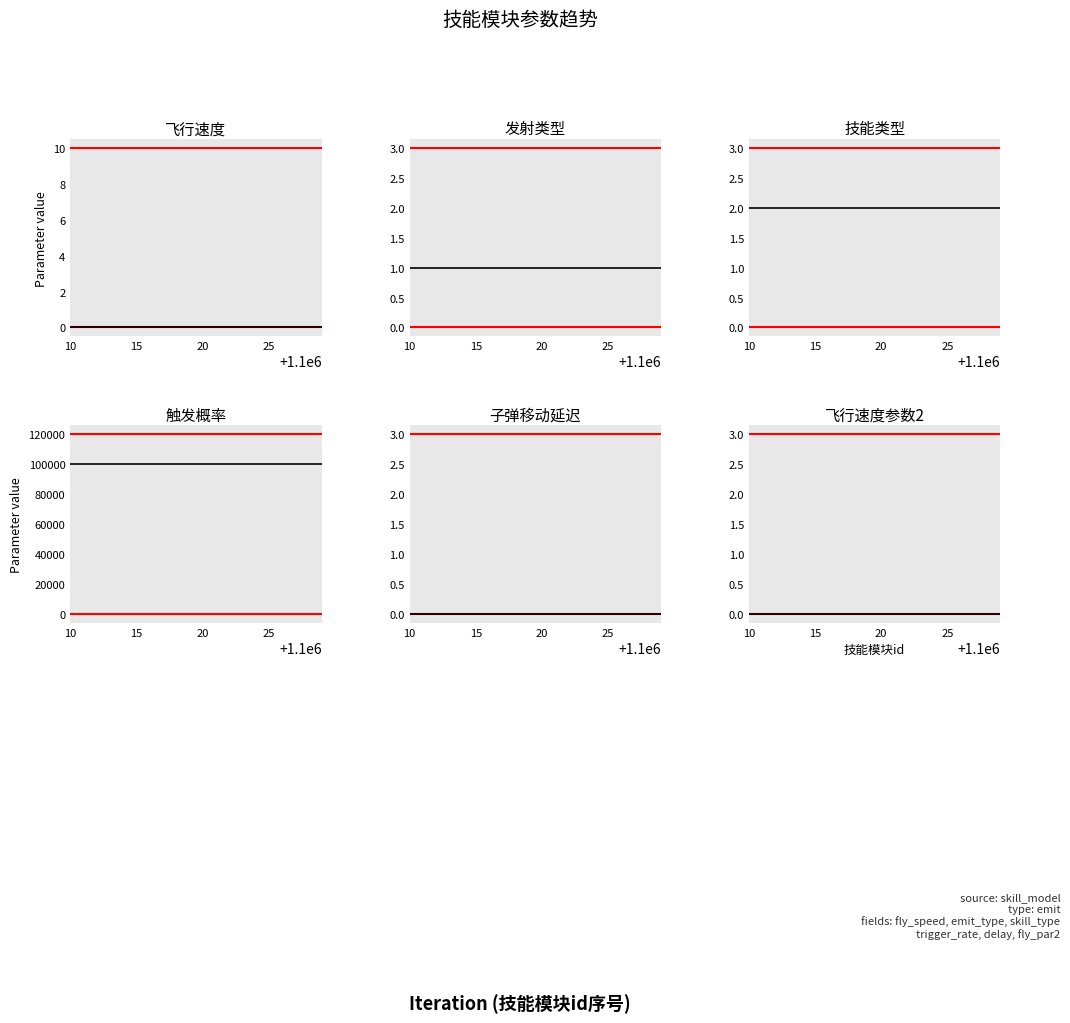

List the series in order of their peak value, lowest first.

飞行速度, 子弹移动延迟, 飞行速度参数2, 发射类型, 技能类型, 触发概率